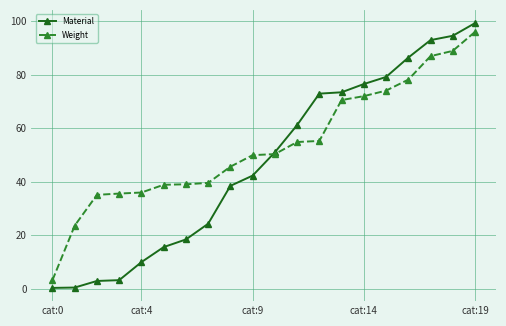

How many intersections are there between Material and Weight?

1